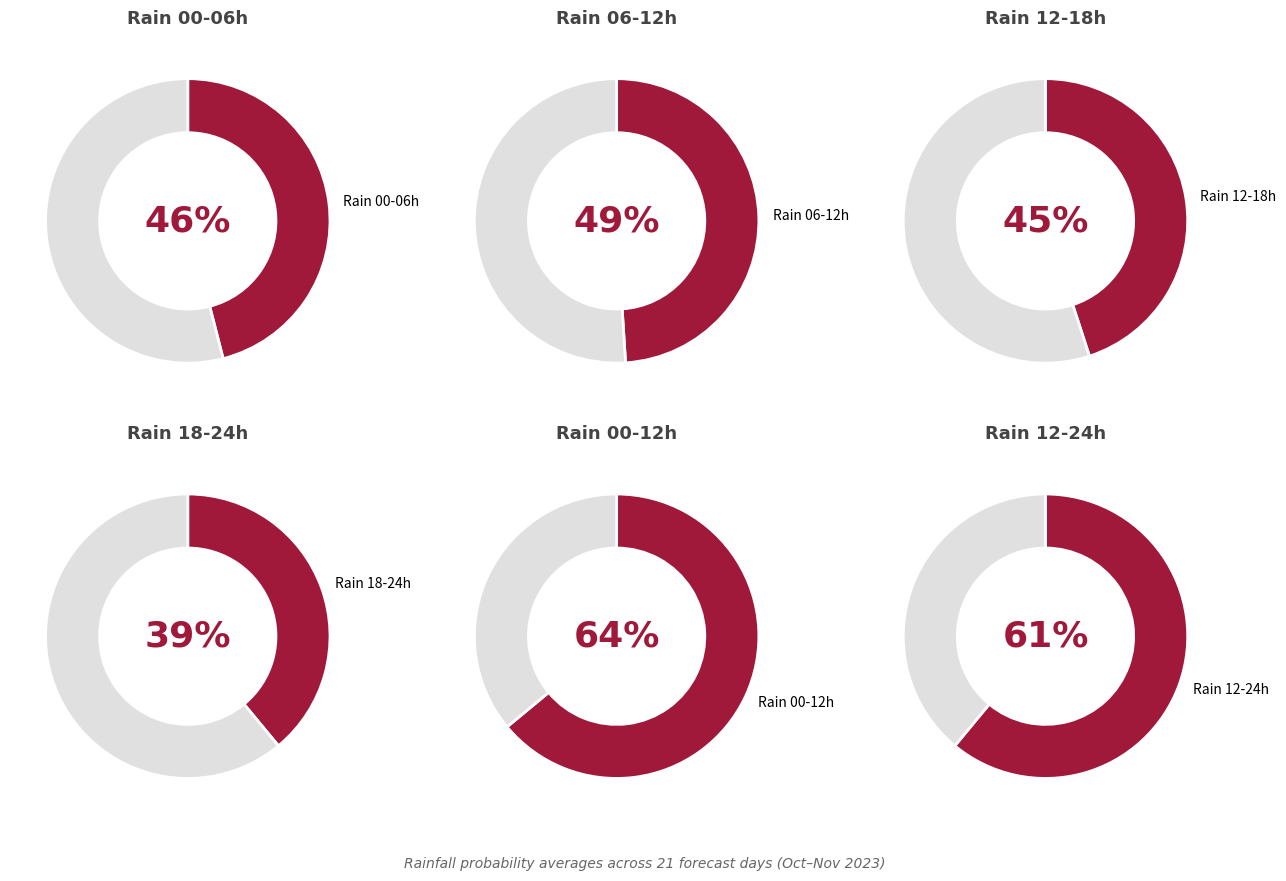

Is there a majority slice in this chart?

No